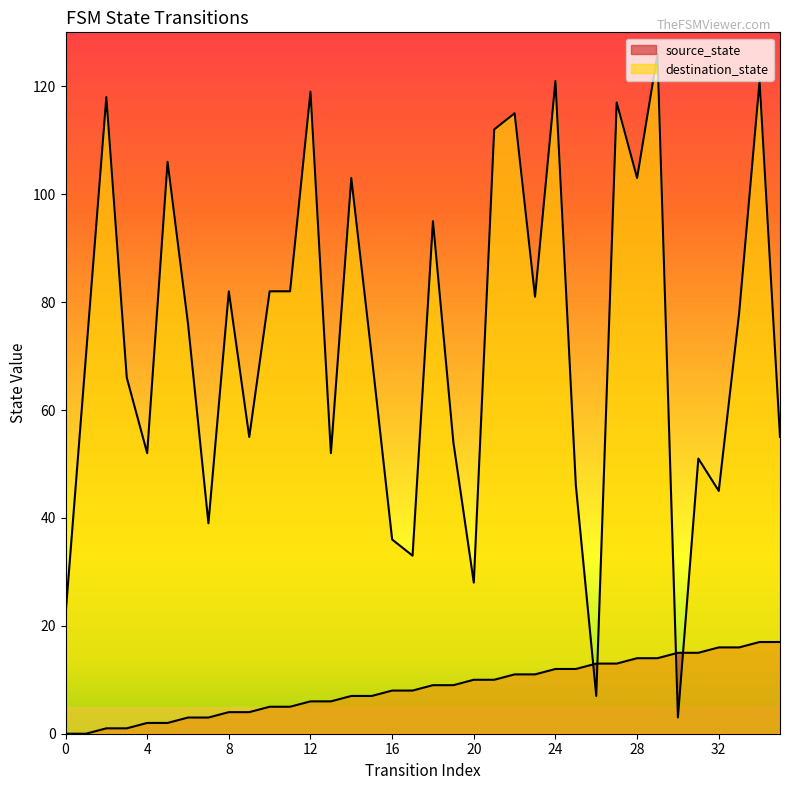

How many lines are shown in the chart?

2